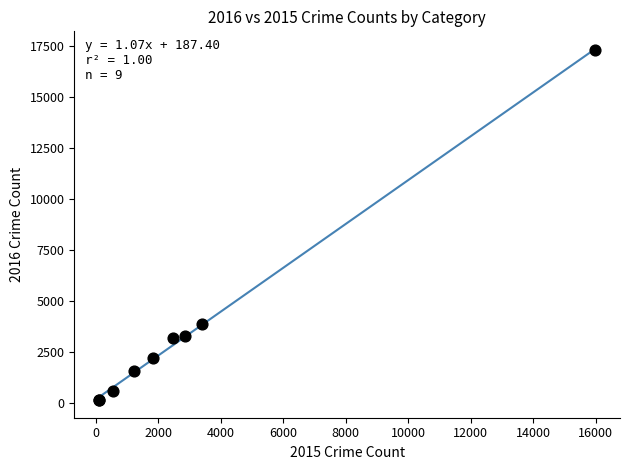

What Y value in the scatter plot is closest to 8721?

3910